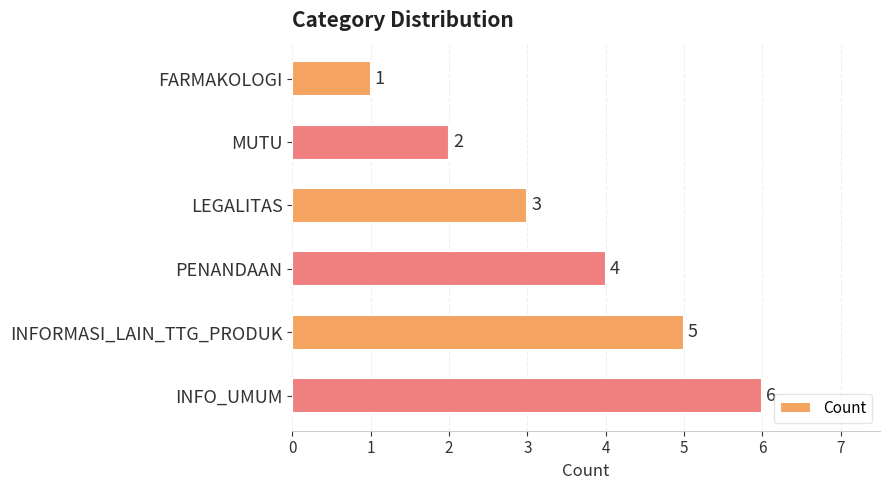

Which label corresponds to the smallest value in the chart?

FARMAKOLOGI